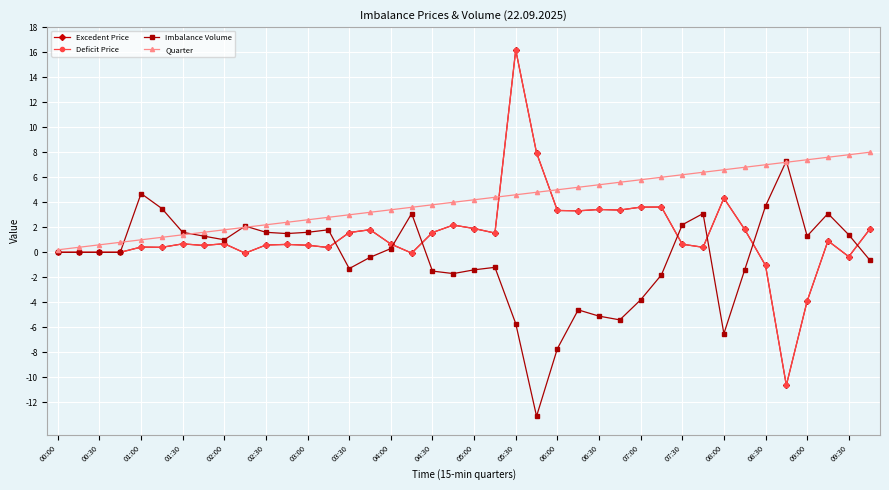

What are all the series names shown in the legend?

Excedent Price, Deficit Price, Imbalance Volume, Quarter